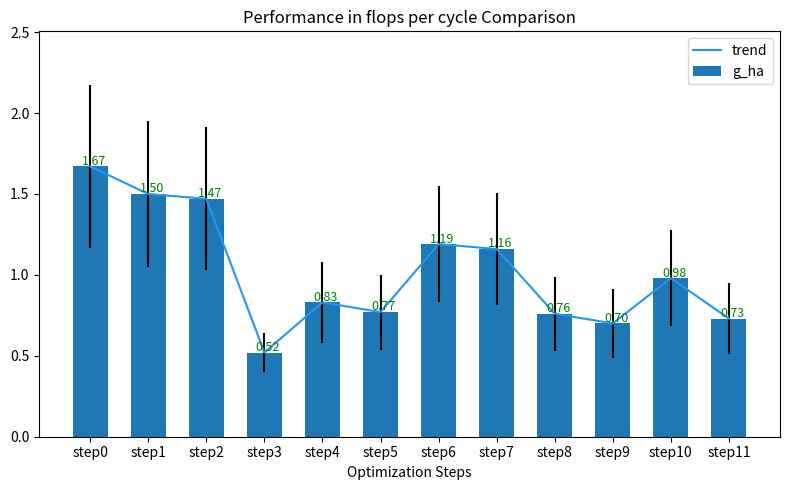

What is the value of the trend bar at the 5th from the left?

0.8